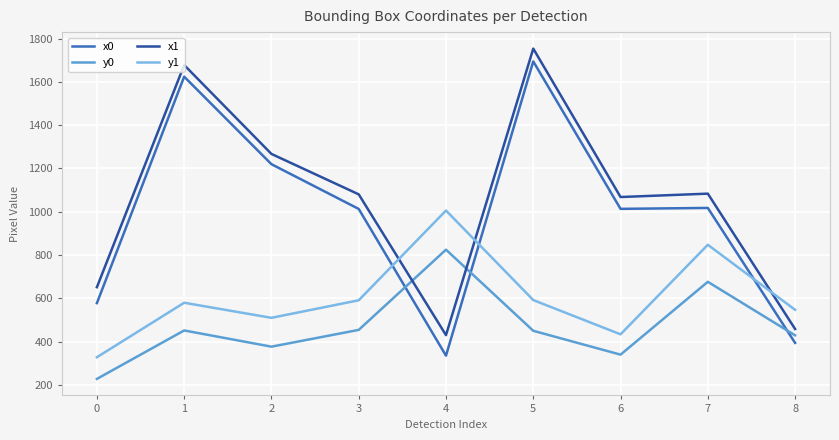

What is the average value of the y1 series?

603.7